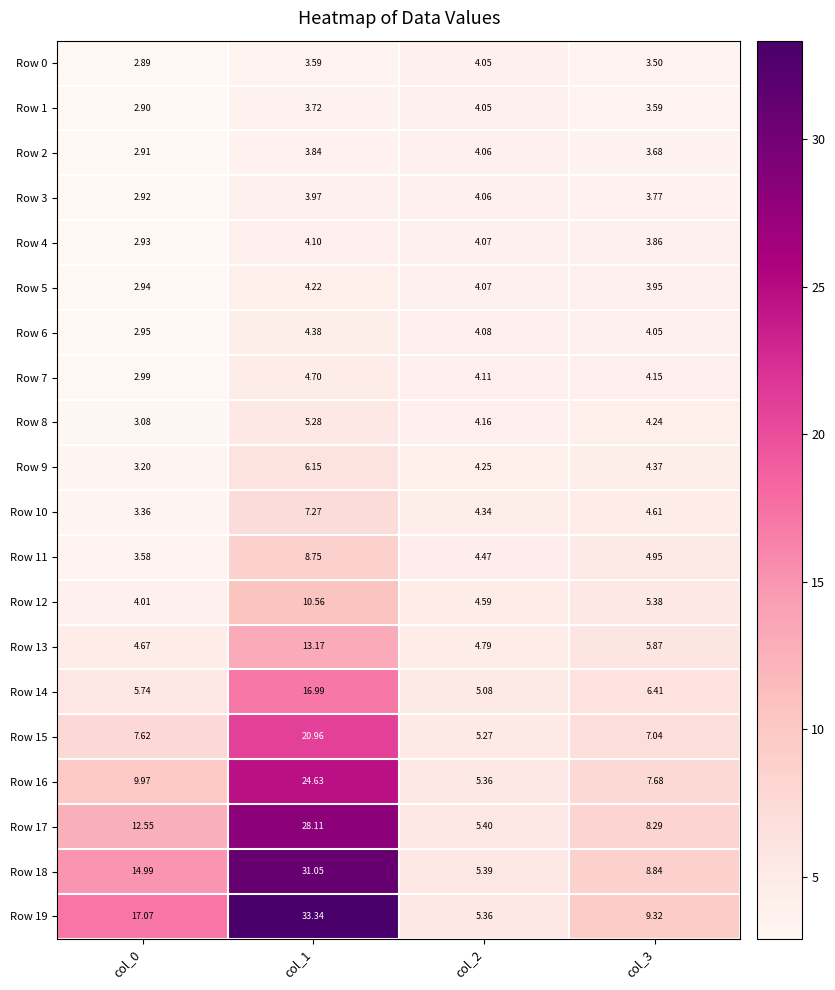

How many data points does each series have?

4